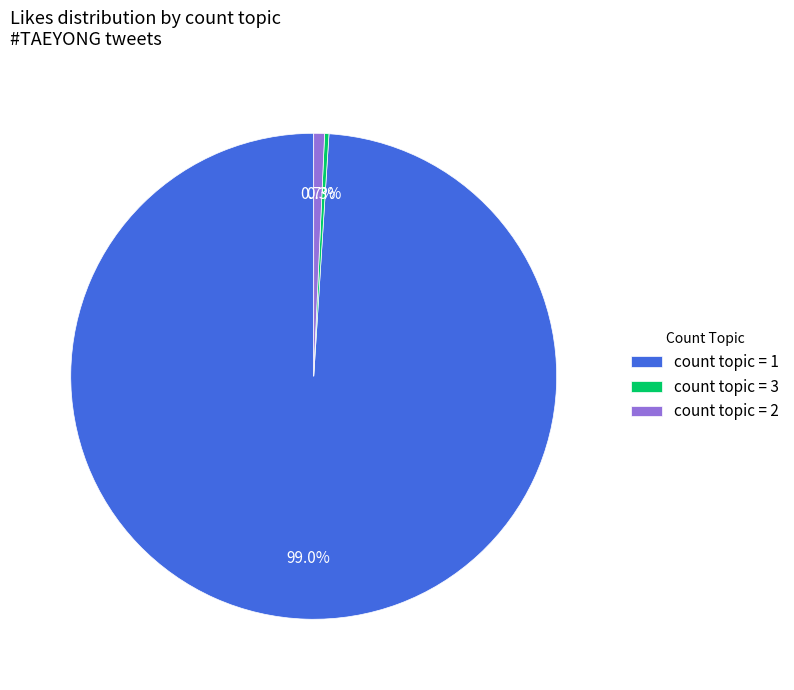

What percentage do count topic = 2 and count topic = 3 together represent?

1.0%